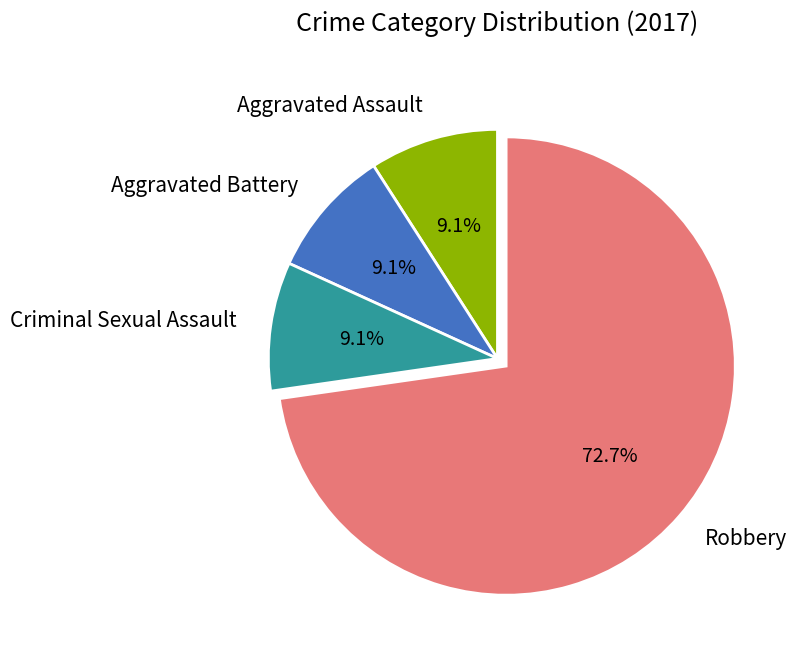

To the nearest percent, what is the average slice percentage?

25%